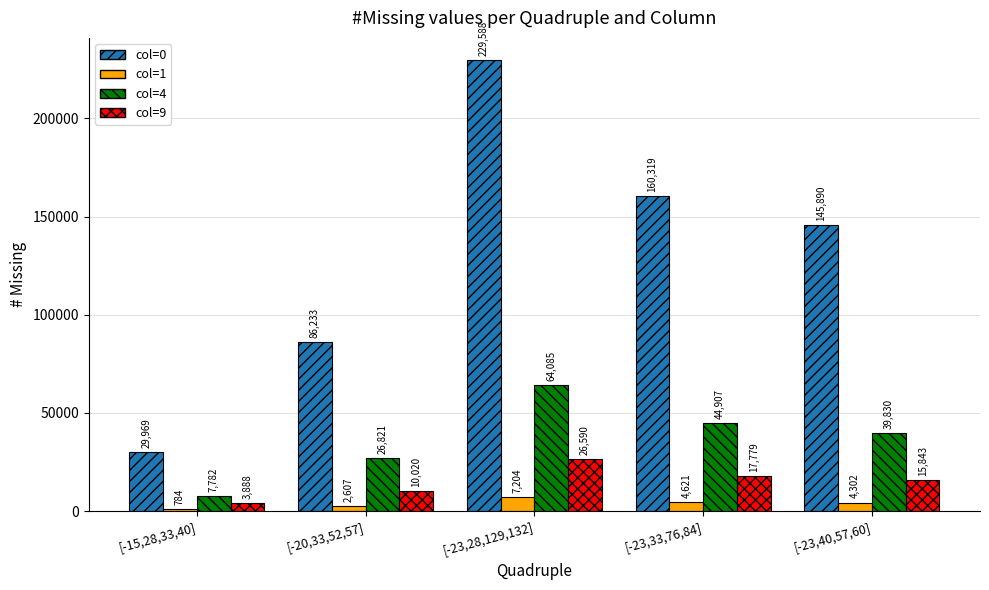

What value does the col=1 series have at [-20,33,52,57]?

2607